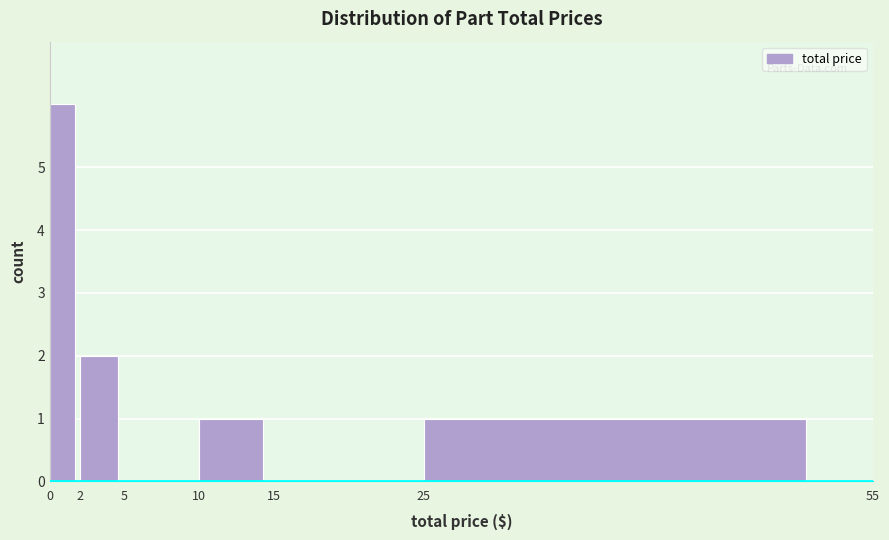

Over which range of the x-axis is the bar tallest?

0 to 2